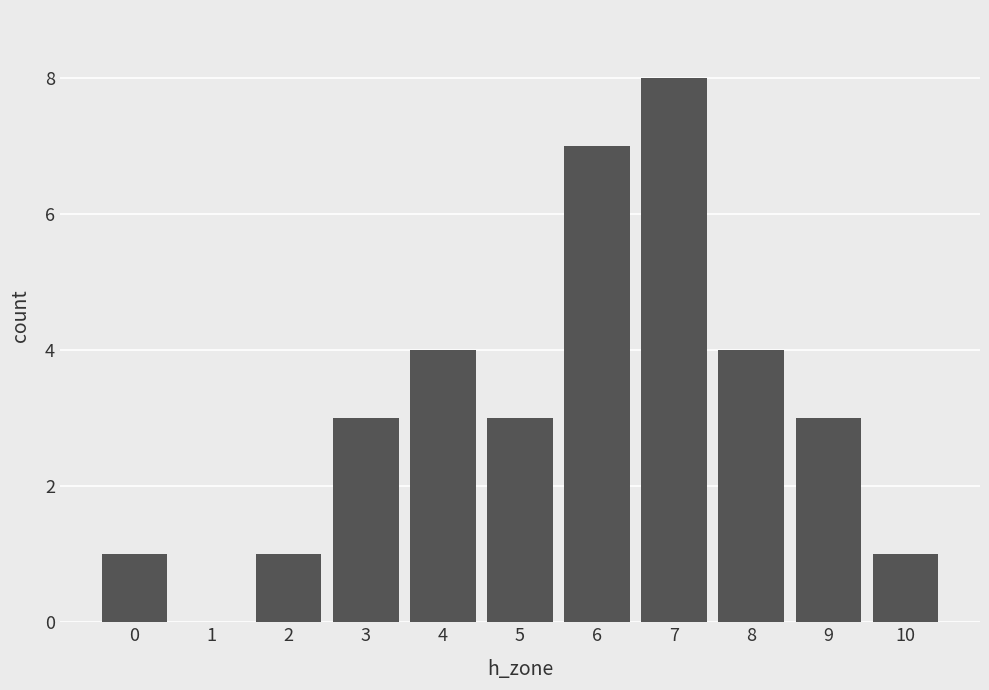

Which label corresponds to the largest value in the chart?

7